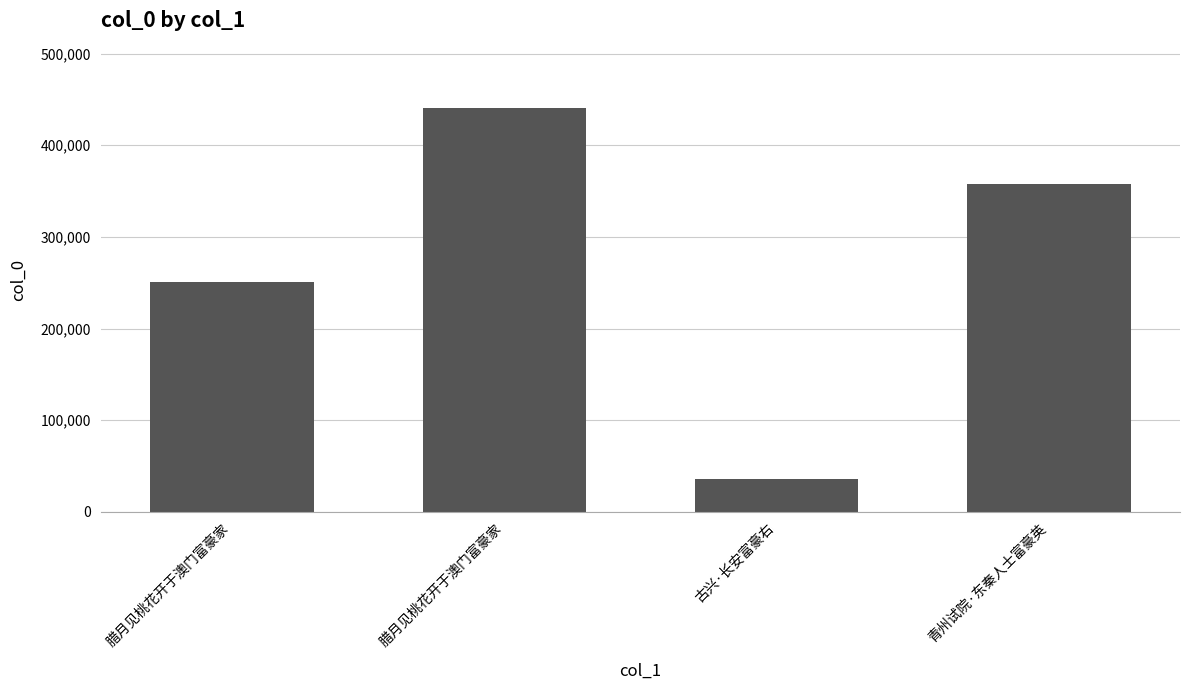

Where does the data first go above 357722?

腊月见桃花开于澳门富豪家